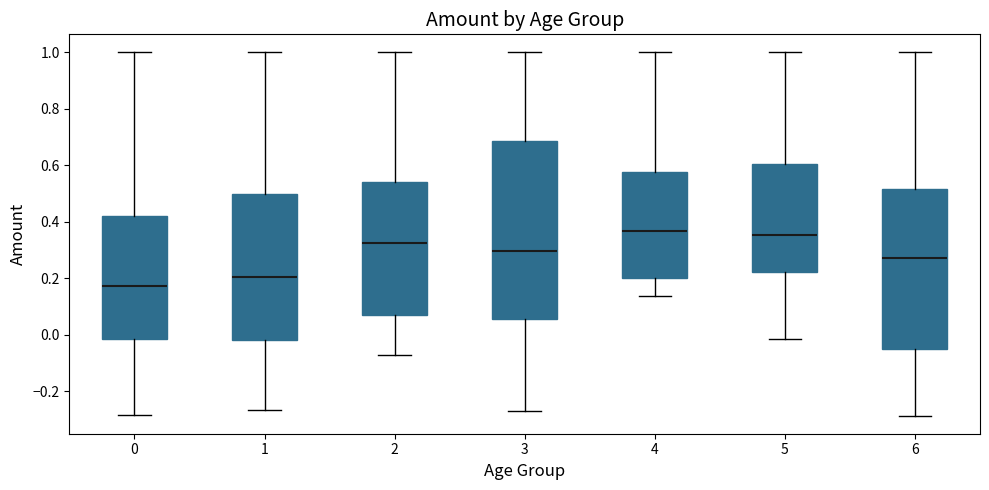

Reading left to right, transcribe this box plot: for each box, give where its median line is, the range the box spans, and where its two whiskers end, as read against the y-axis. The values are not printed on the chart, so give them approximately, as read against the axis.

0: median 0.18, box -0.02 to 0.42, whiskers -0.28 to 1.00
1: median 0.20, box -0.02 to 0.50, whiskers -0.26 to 1.00
2: median 0.32, box 0.08 to 0.54, whiskers -0.08 to 1.00
3: median 0.30, box 0.06 to 0.68, whiskers -0.28 to 1.00
4: median 0.36, box 0.20 to 0.58, whiskers 0.14 to 1.00
5: median 0.36, box 0.22 to 0.60, whiskers -0.02 to 1.00
6: median 0.28, box -0.06 to 0.52, whiskers -0.28 to 1.00